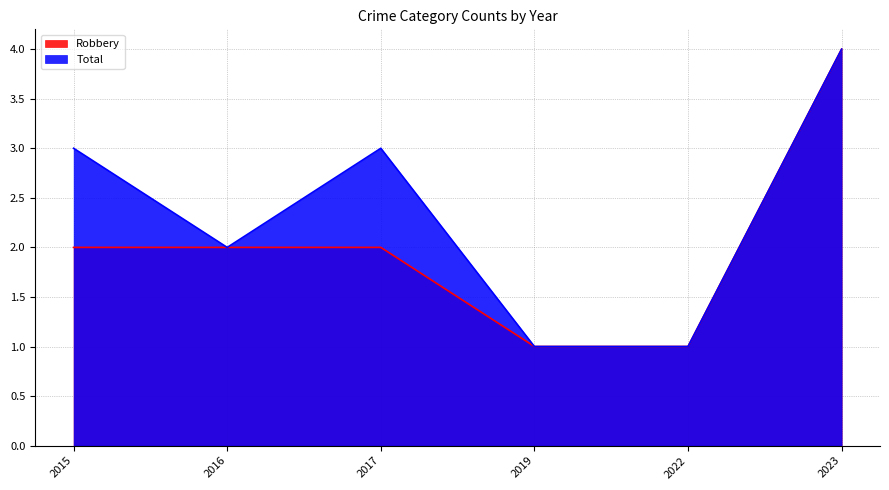

List the series in order of their overall mean, highest first.

Total, Robbery